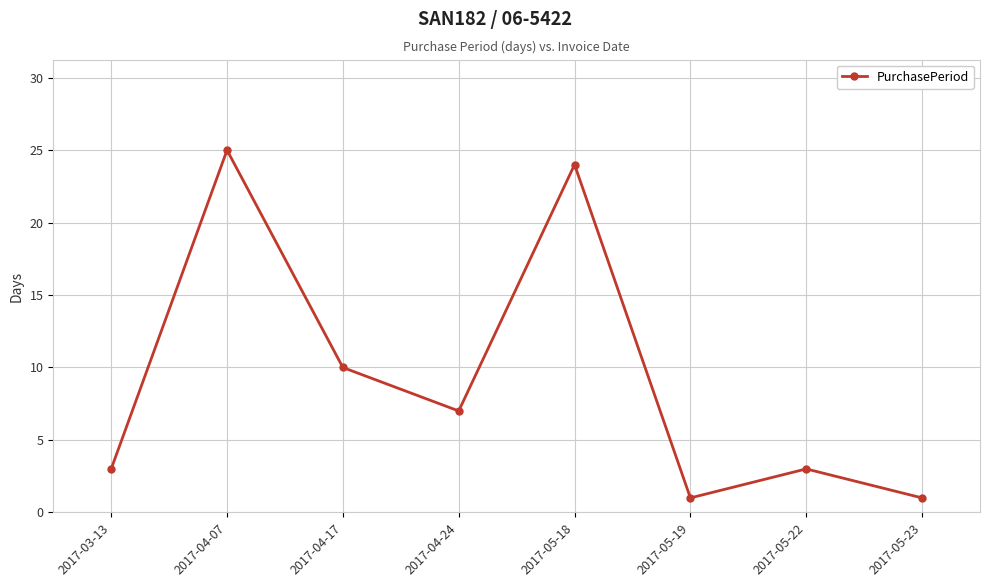

The value at 2017-04-07 is 44. True or false?

False